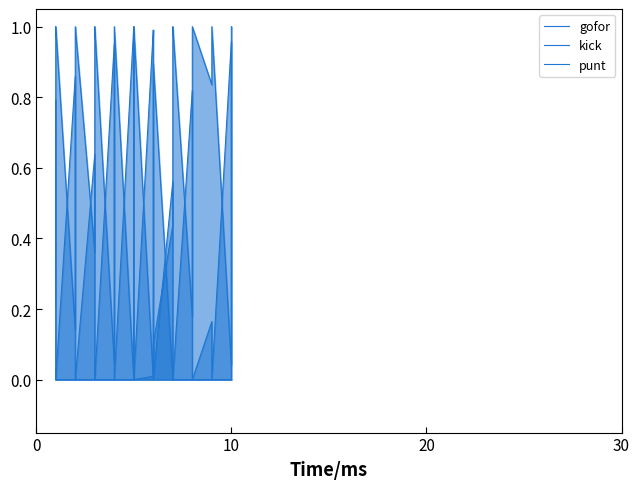

Which series has the largest range (max minus min)?

gofor